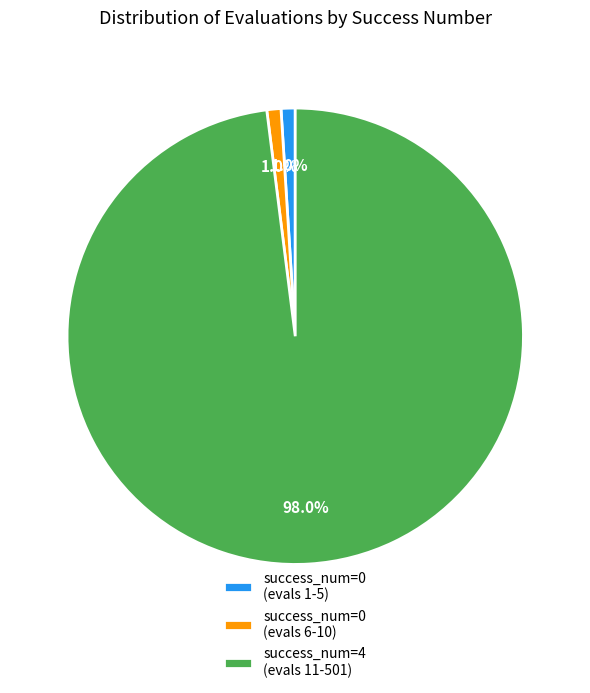

Does any single category account for the majority?

Yes